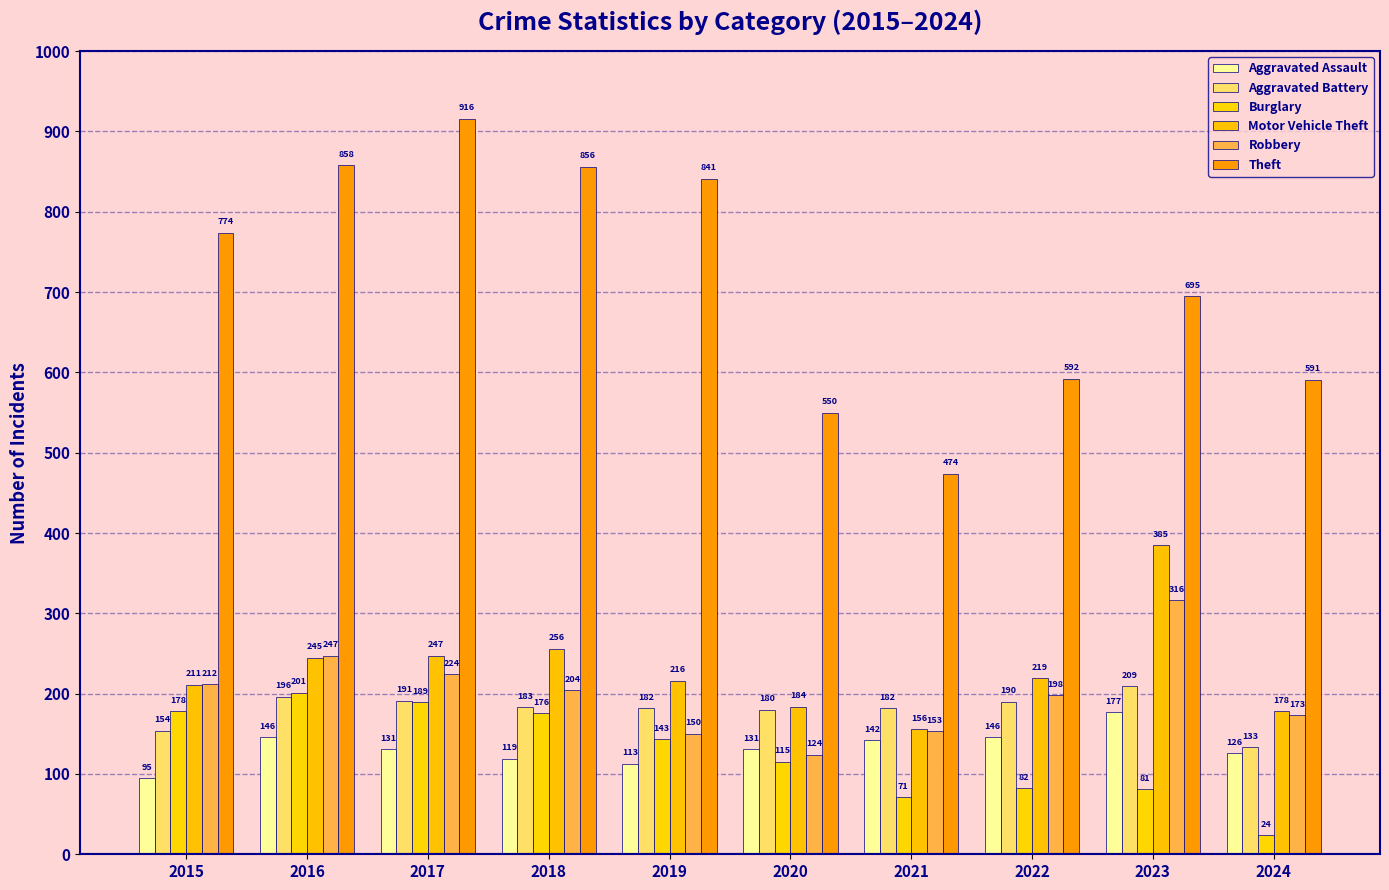

Where does the Aggravated Assault series first go above 131?

2016